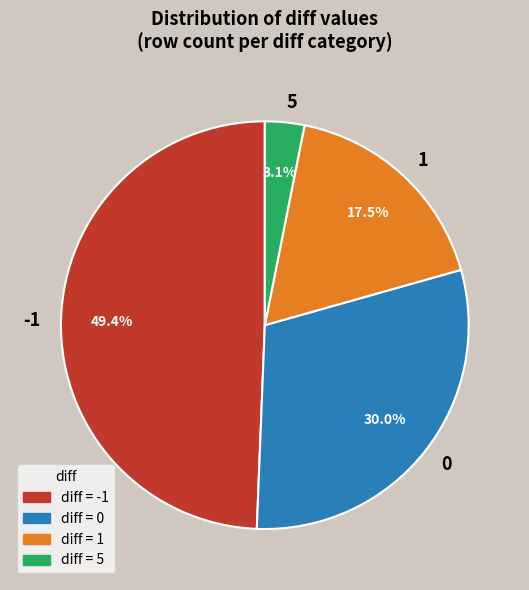

To the nearest percent, what is the average slice percentage?

25%